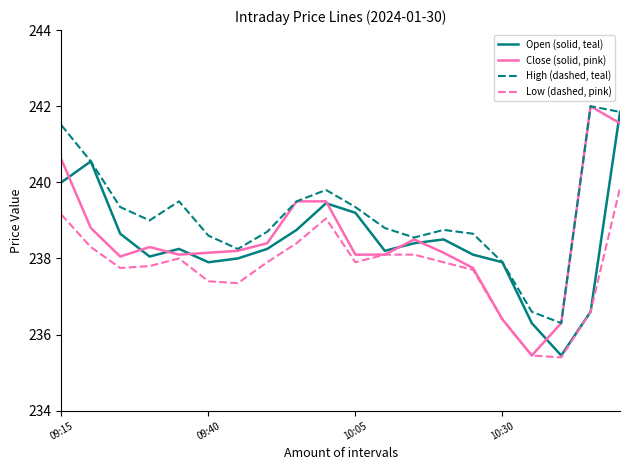

Which series has the largest total across all categories?

High (dashed, teal)